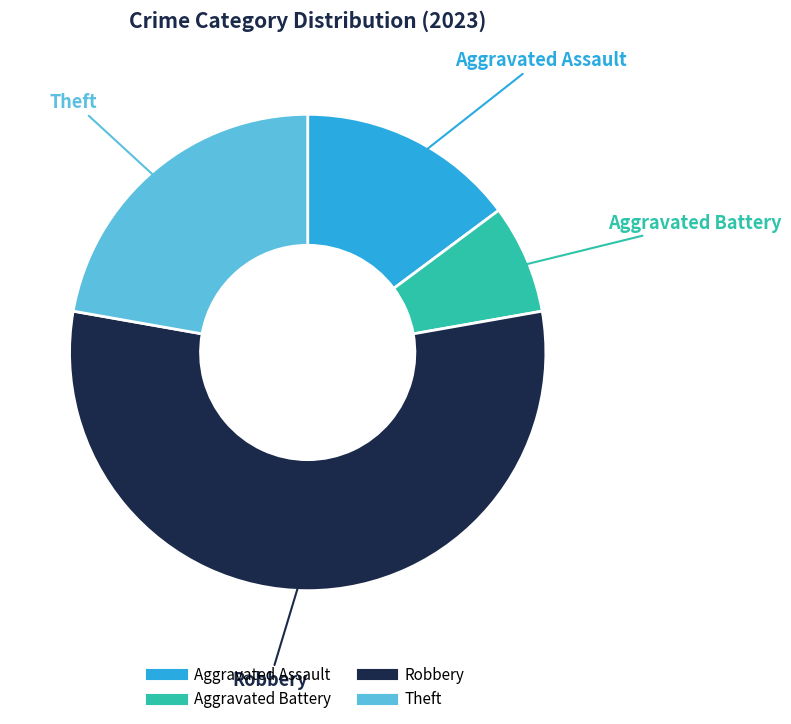

Does Aggravated Assault account for over 50% of the chart?

No